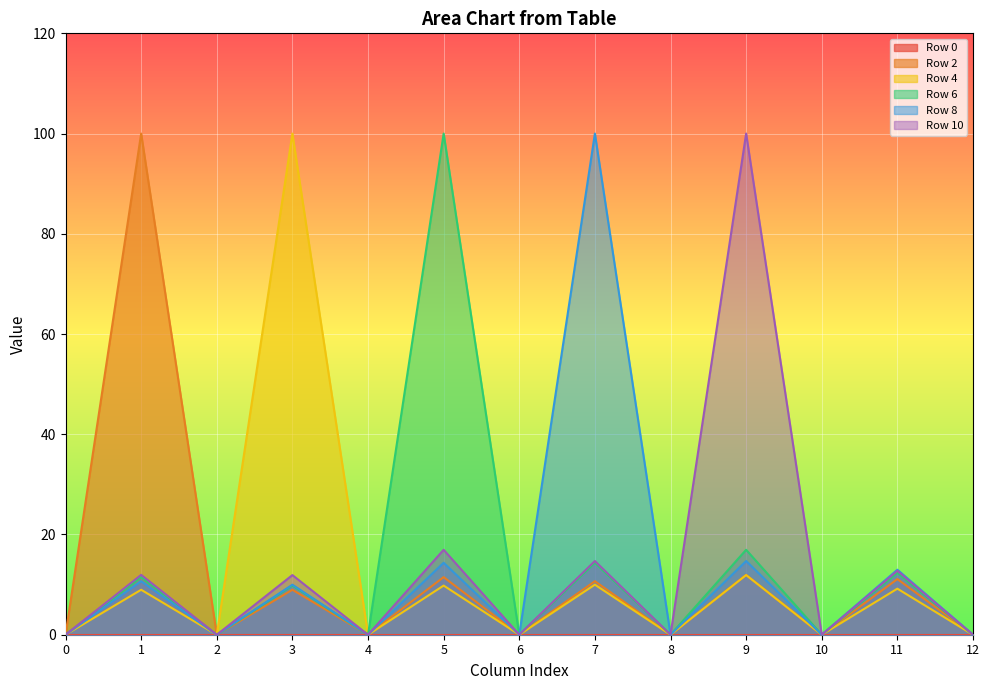

Is it true that Row 8 equals 10.0 at 3?

True